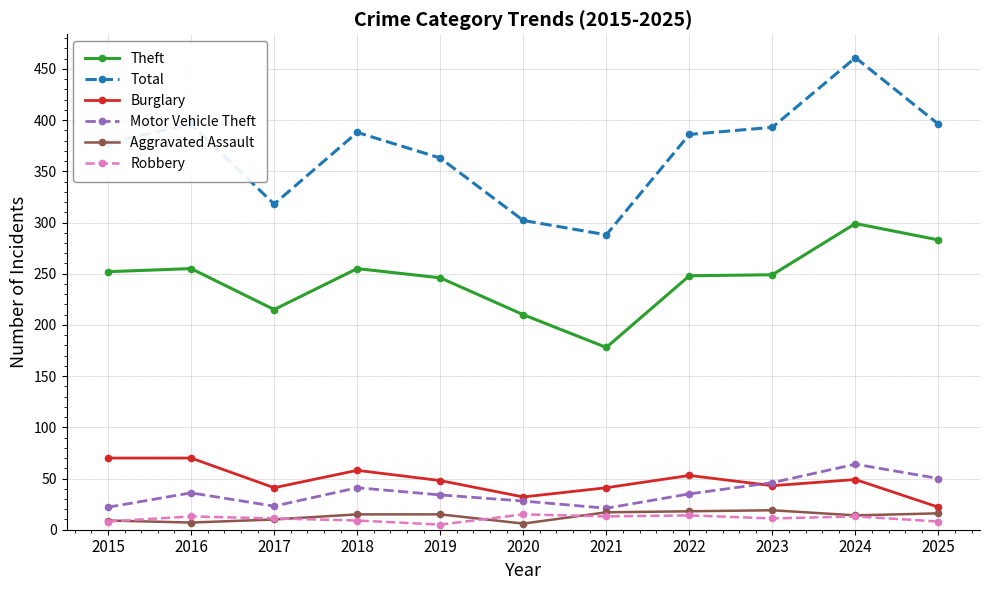

What is the maximum value for Motor Vehicle Theft?

64